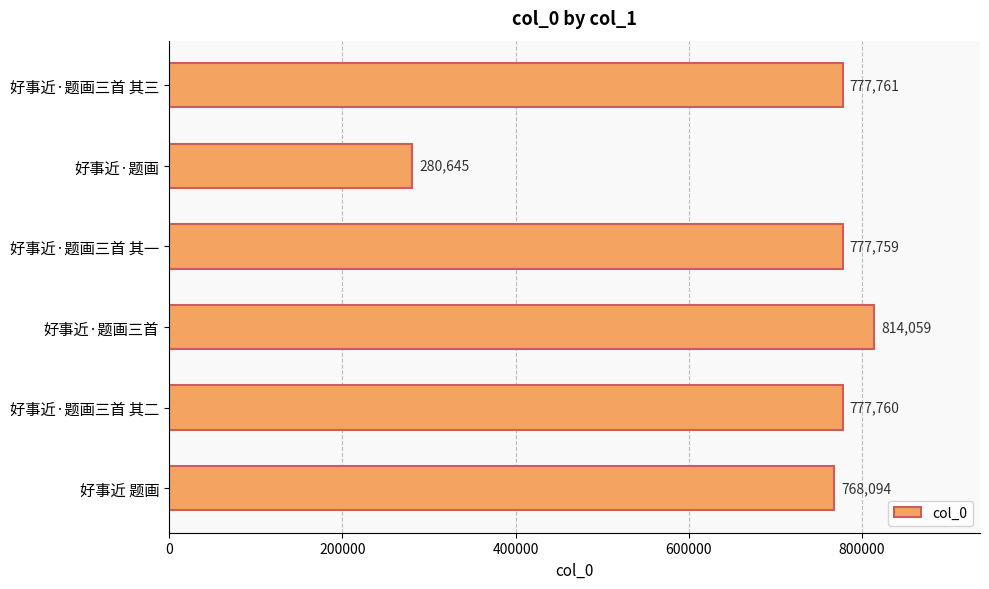

Reading top to bottom, what are all the values shown in this chart?

777761	280645	777759	814059	777760	768094